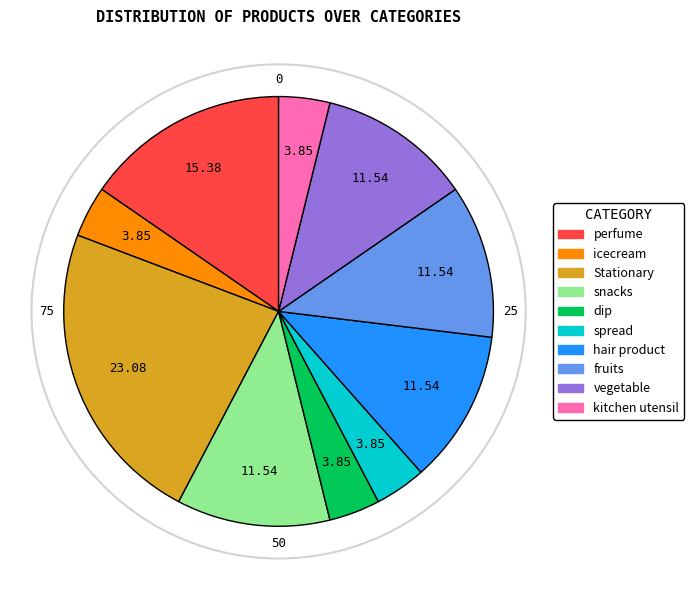

Count the number of slices in the pie.

10